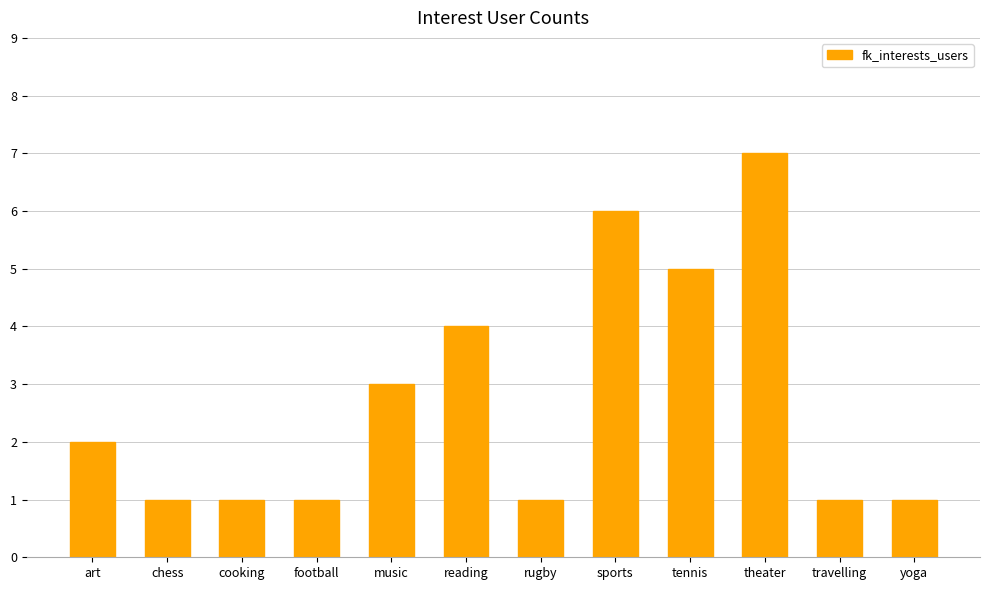

Count the number of data series in this chart.

1